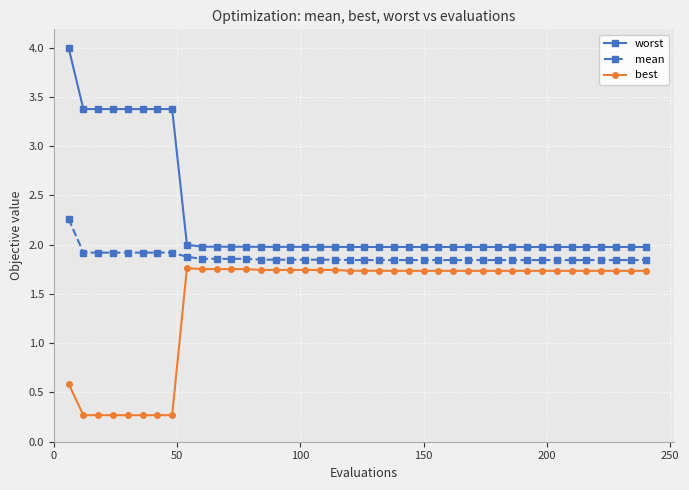

What is the average value of the best series?

1.5